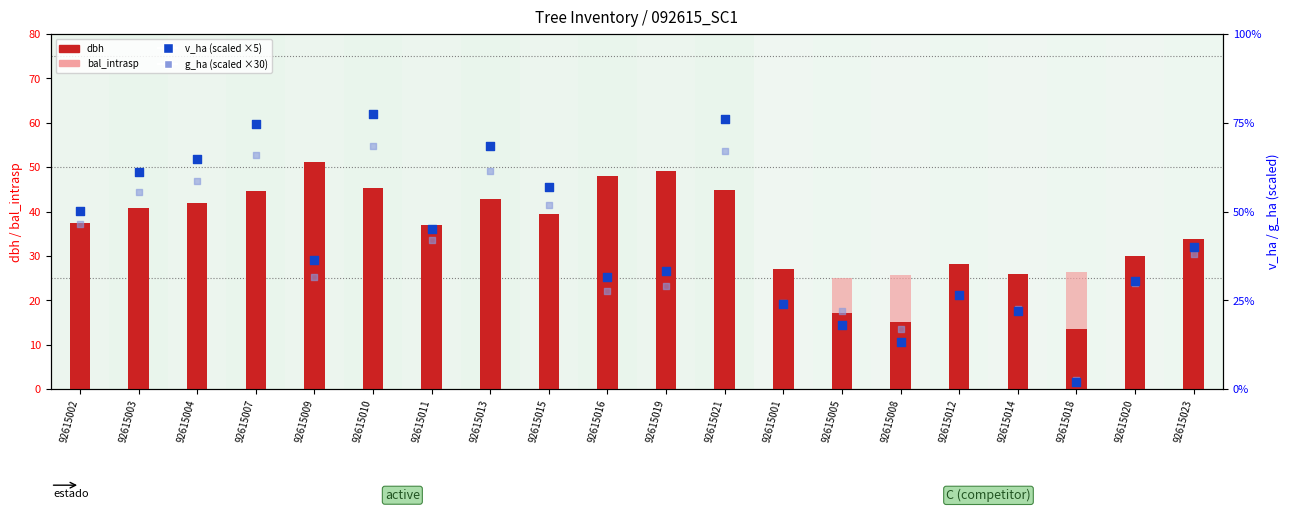

At how many categories does at least one series exceed 71?

3